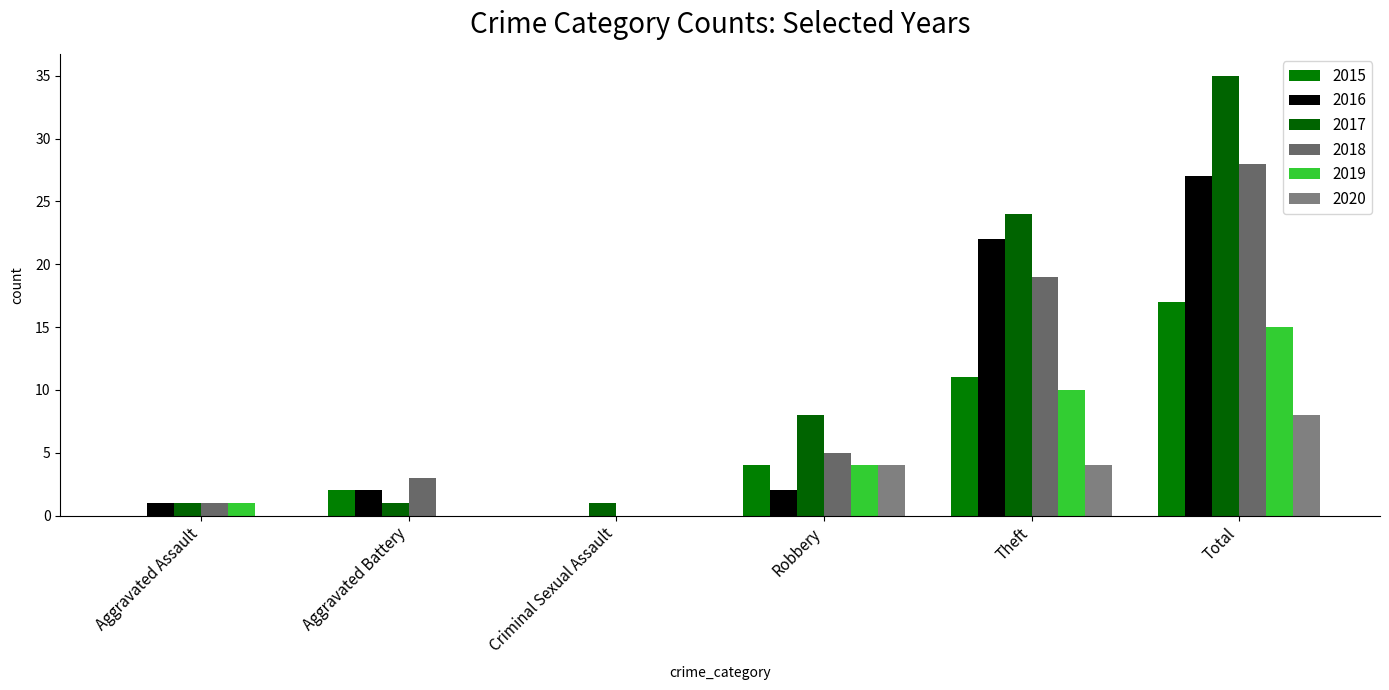

At which label does 2017 reach its peak?

Total